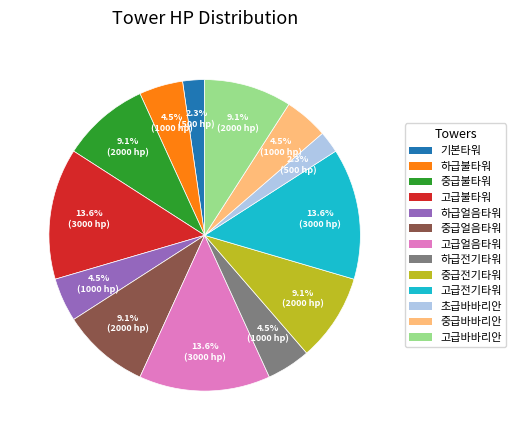

How many slices are in this pie chart?

13